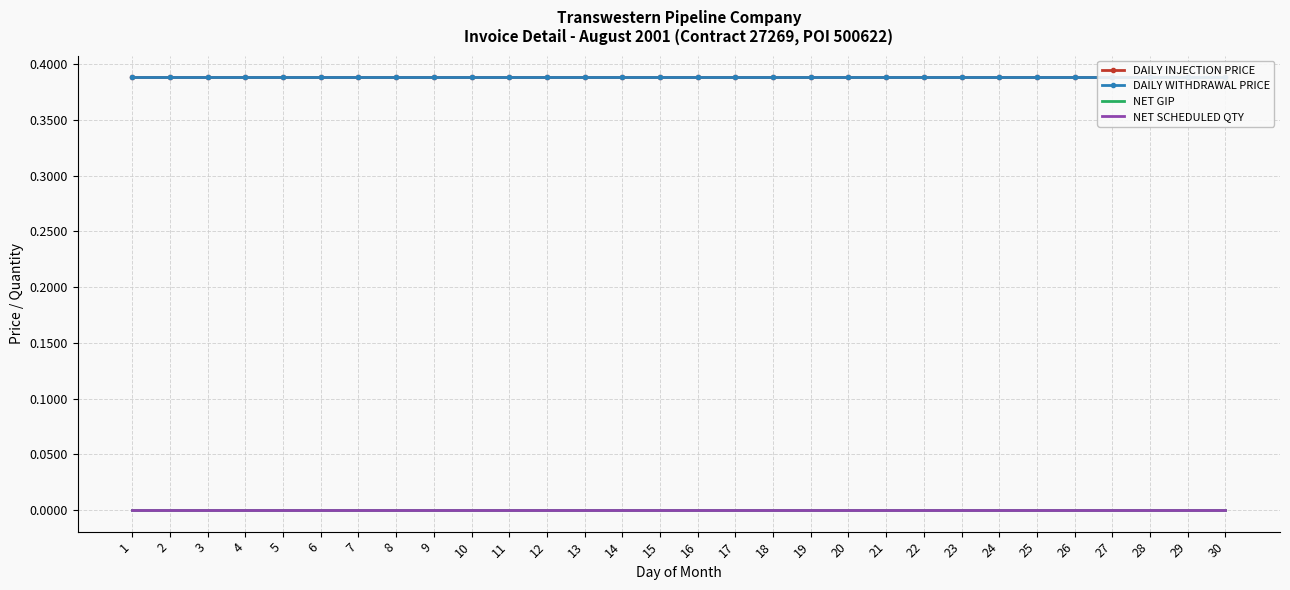

True or false: DAILY INJECTION PRICE has more than 1 points higher than both neighbors.

False